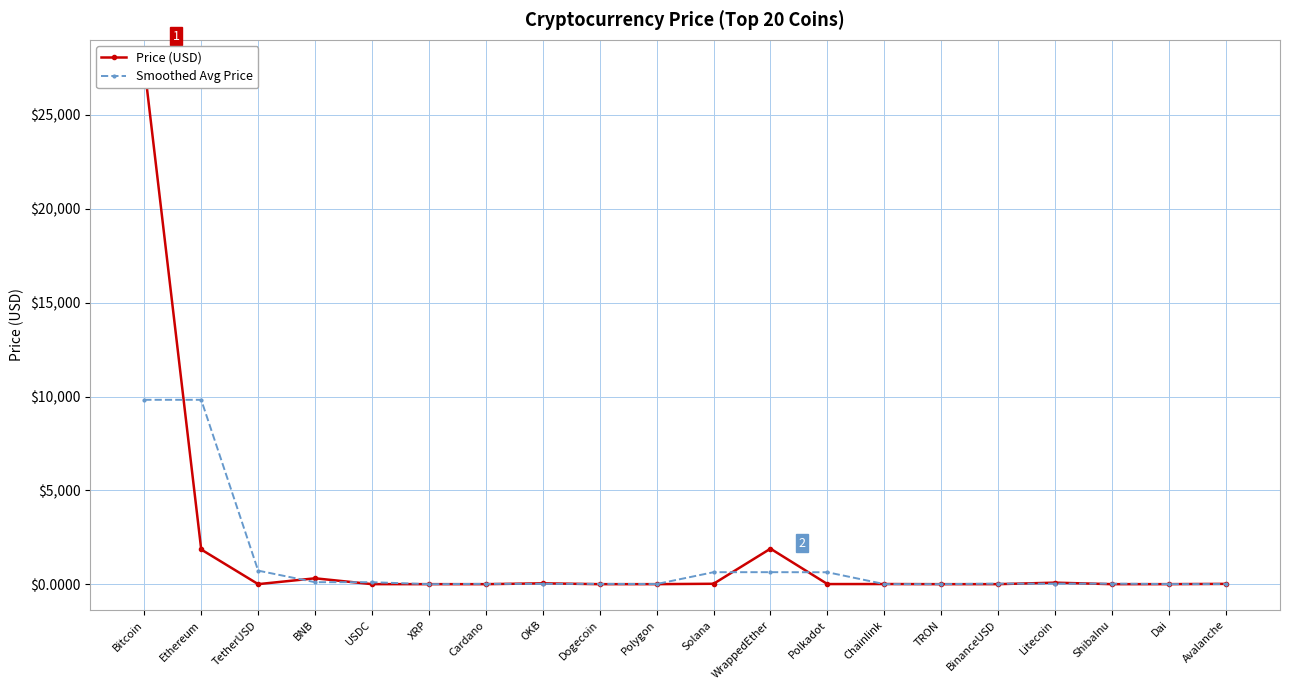

Between OKB and Dogecoin, which series saw the biggest shift?

Price (USD)